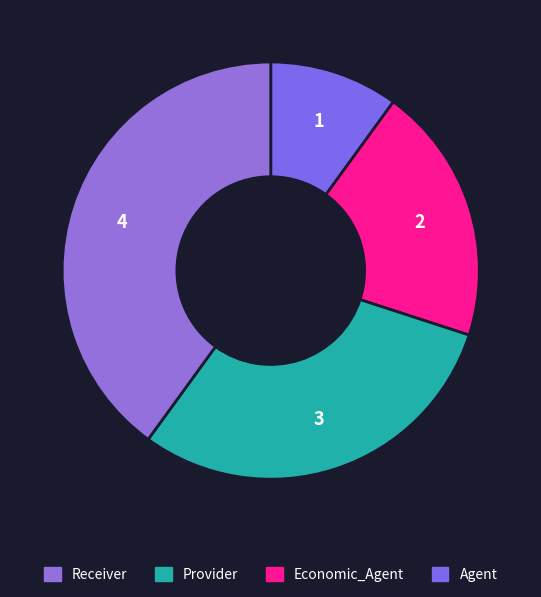

How many segments does this pie chart have?

4